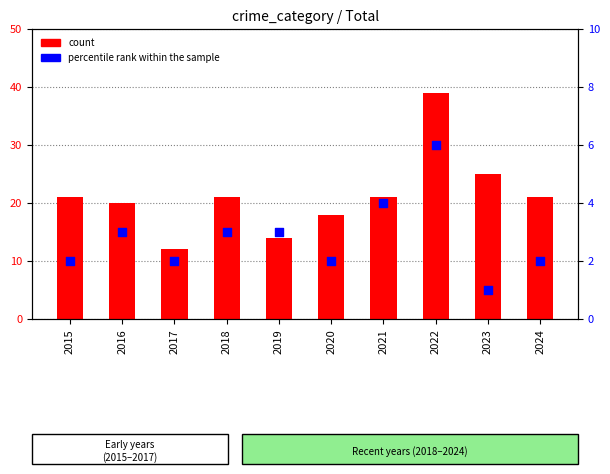

At which category is the sum across all series the highest?

2022